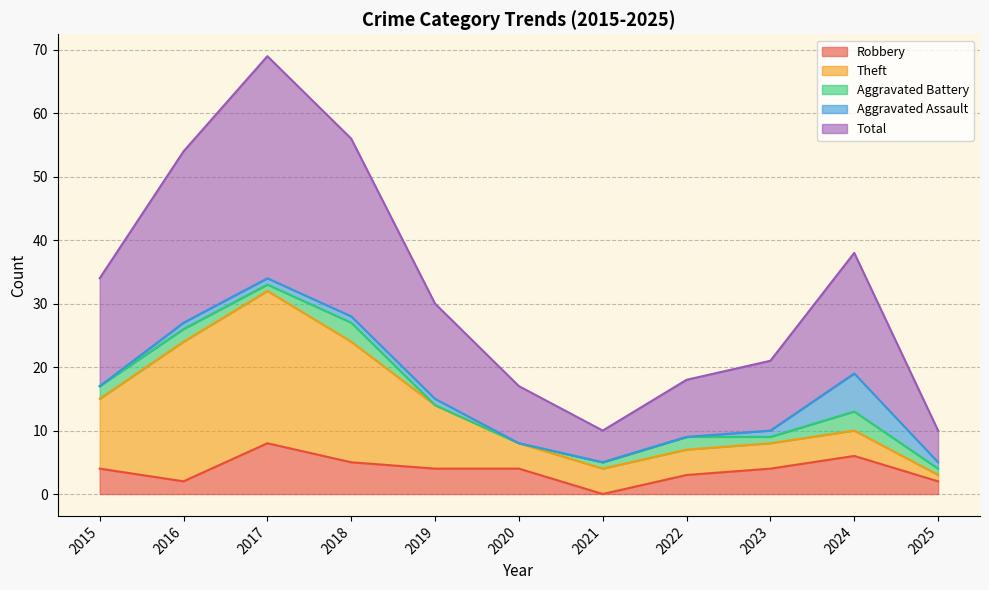

At which label is Aggravated Battery closest to 1?

2017